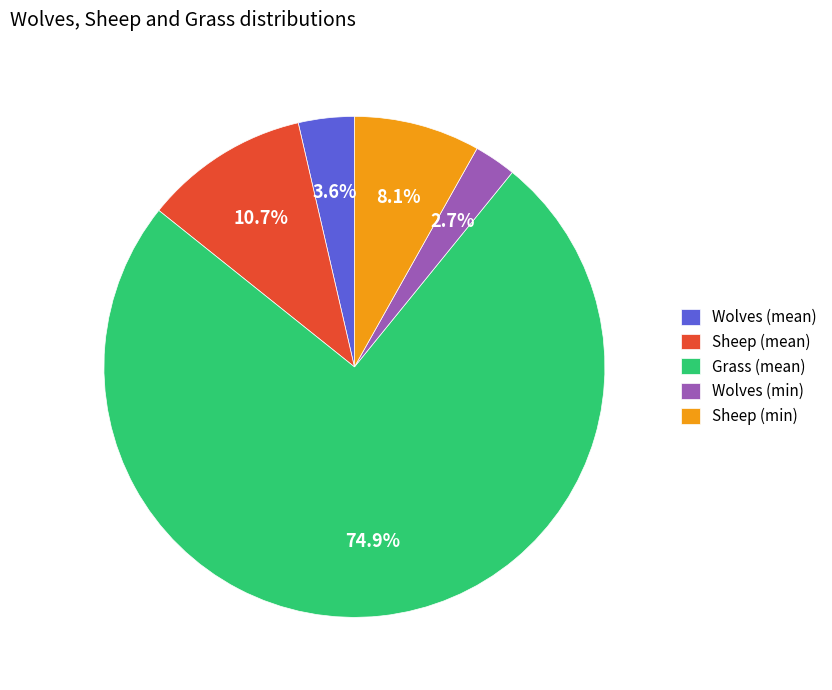

To the nearest percent, what is the average slice percentage?

20%